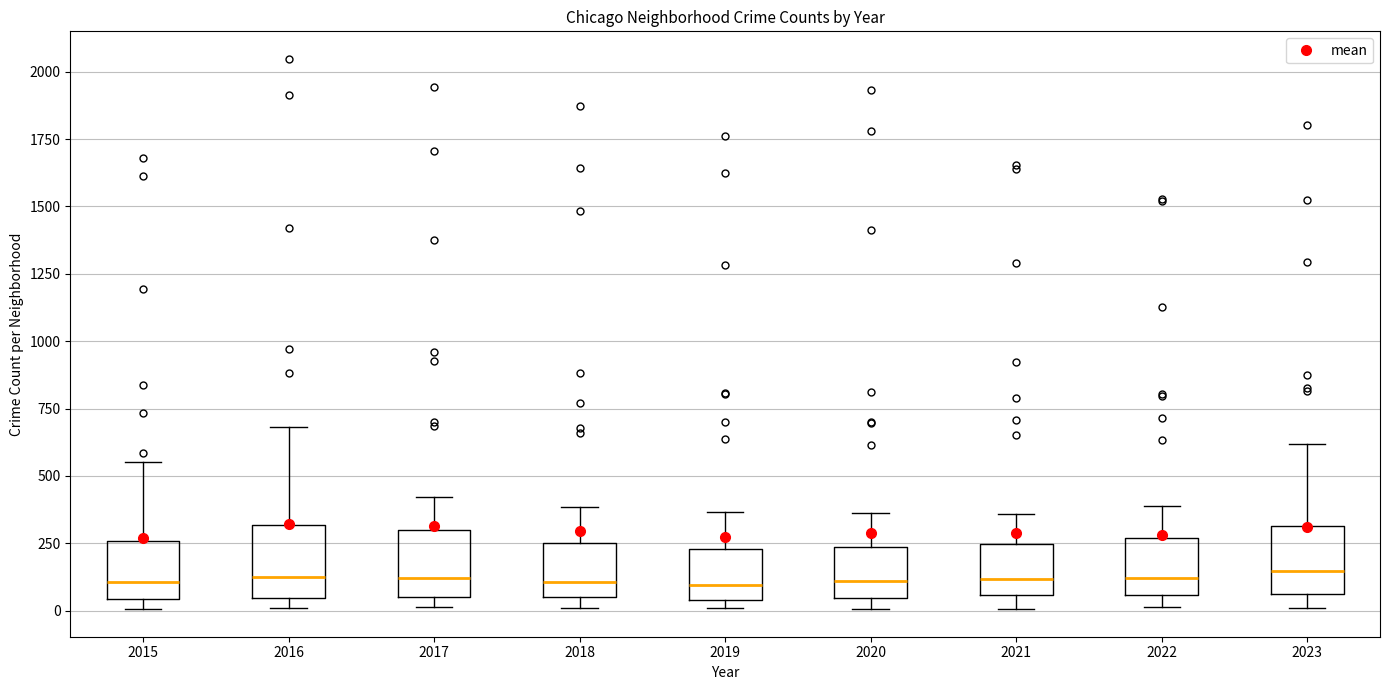

Reading left to right, transcribe this box plot: for each box, give where its median line is, the range the box spans, and where its two whiskers end, as read against the y-axis. The values are not printed on the chart, so give them approximately, as read against the axis.

2015: median 100, box 50 to 250, whiskers 0 to 550
2016: median 100, box 50 to 300, whiskers 0 to 700
2017: median 100, box 50 to 300, whiskers 0 to 400
2018: median 100, box 50 to 250, whiskers 0 to 400
2019: median 100, box 50 to 250, whiskers 0 to 350
2020: median 100, box 50 to 250, whiskers 0 to 350
2021: median 100, box 50 to 250, whiskers 0 to 350
2022: median 100, box 50 to 250, whiskers 0 to 400
2023: median 150, box 50 to 300, whiskers 0 to 600